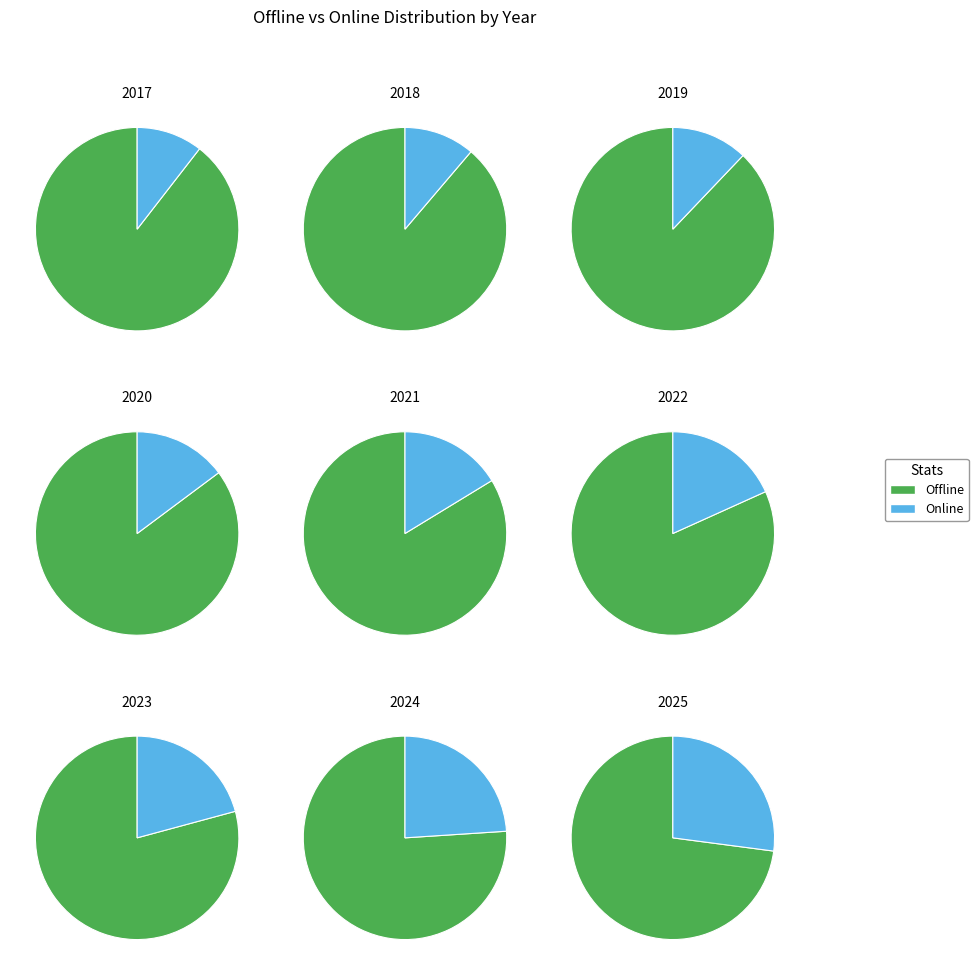

True or false: 2024 accounts for 3% of the total.

False